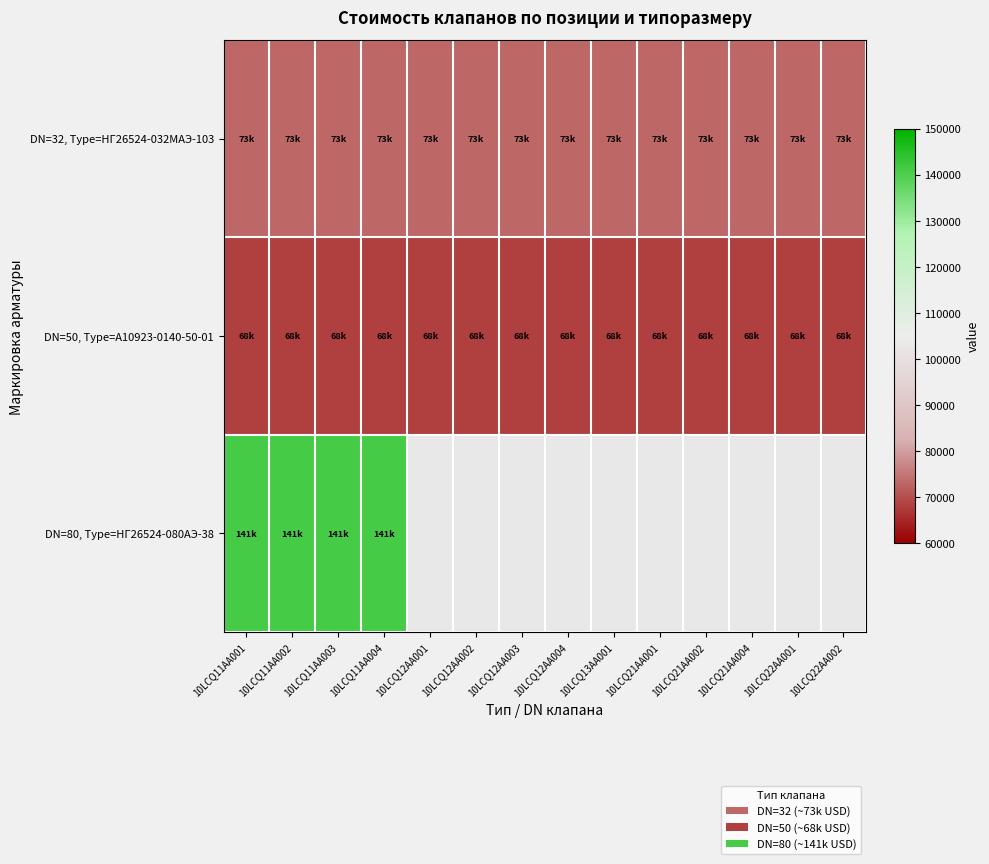

Is the value of DN=80, Type=НГ26524-080АЭ-38 at 10LCQ12AA002 greater than the value of DN=50, Type=А10923-0140-50-01 at 10LCQ22AA001?

No